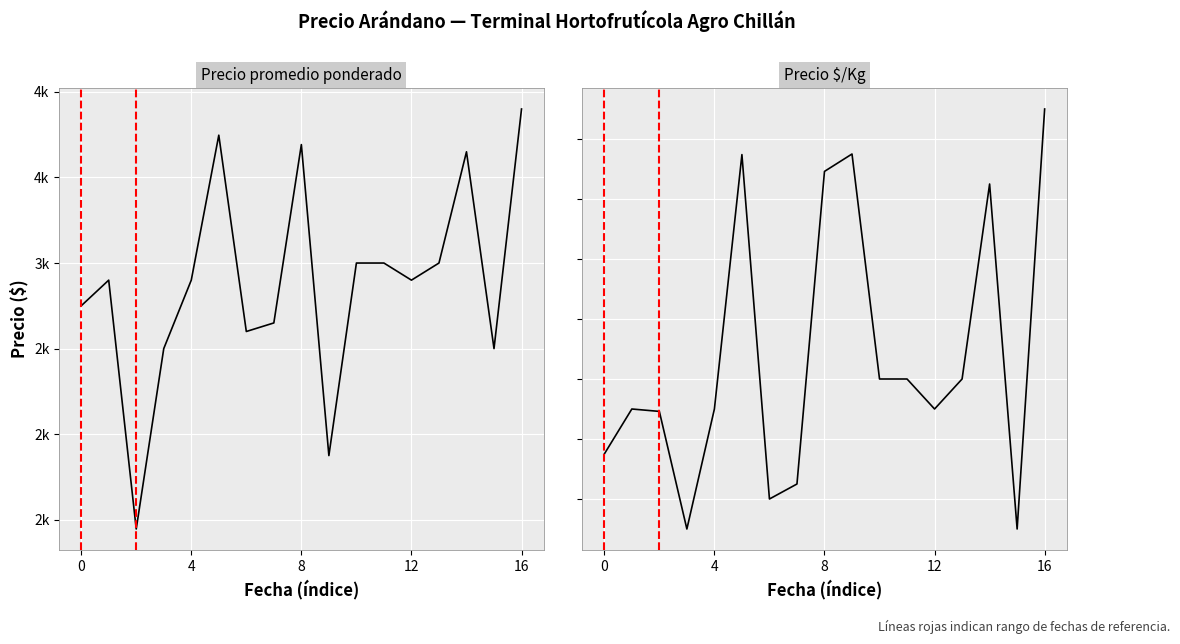

True or false: Precio promedio ponderado and Precio $/Kg cross at least once.

False